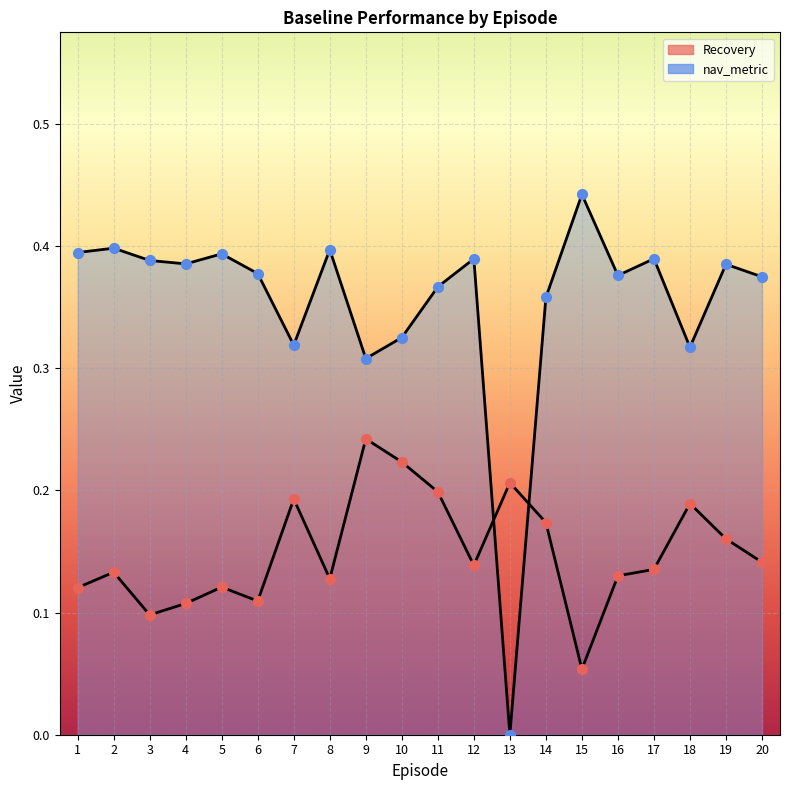

What are all the series names shown in the legend?

Recovery, nav_metric